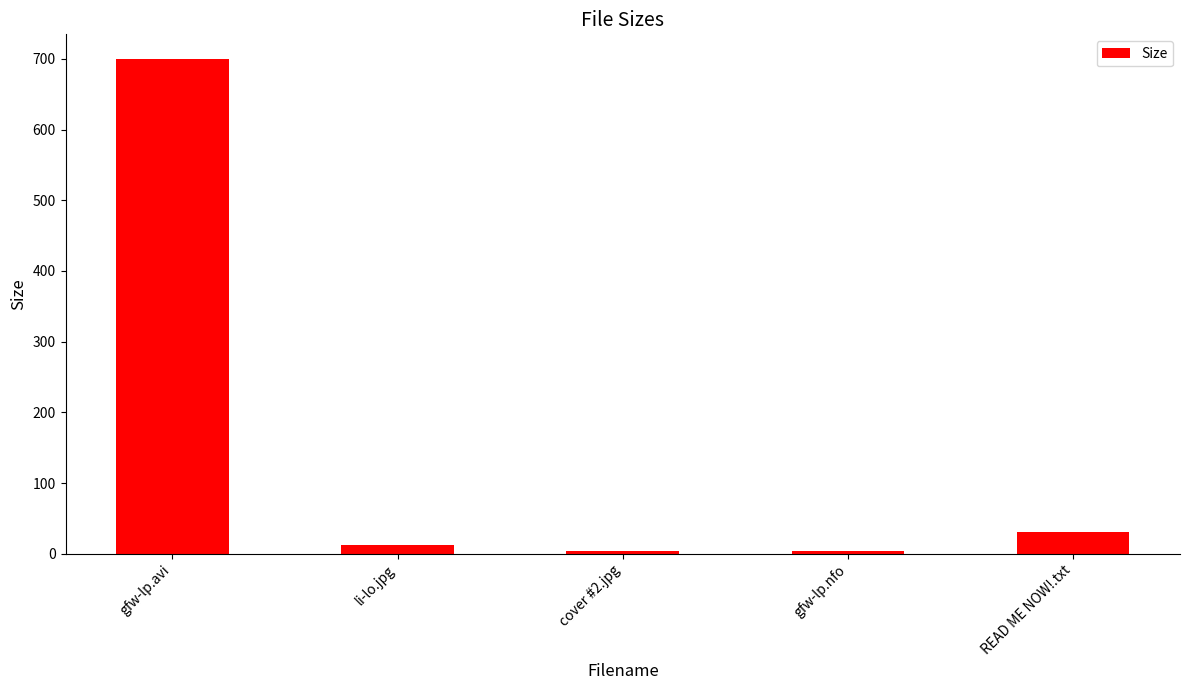

Approximately how many times larger is the value at cover #2.jpg compared to READ ME NOW!.txt?

0.1